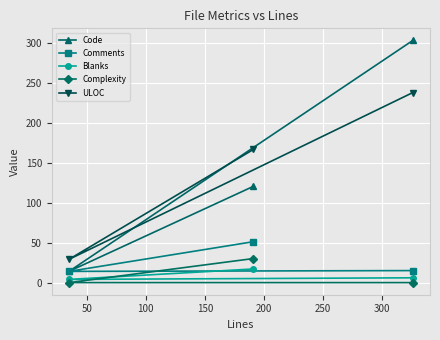

What is the minimum value for Code?

15